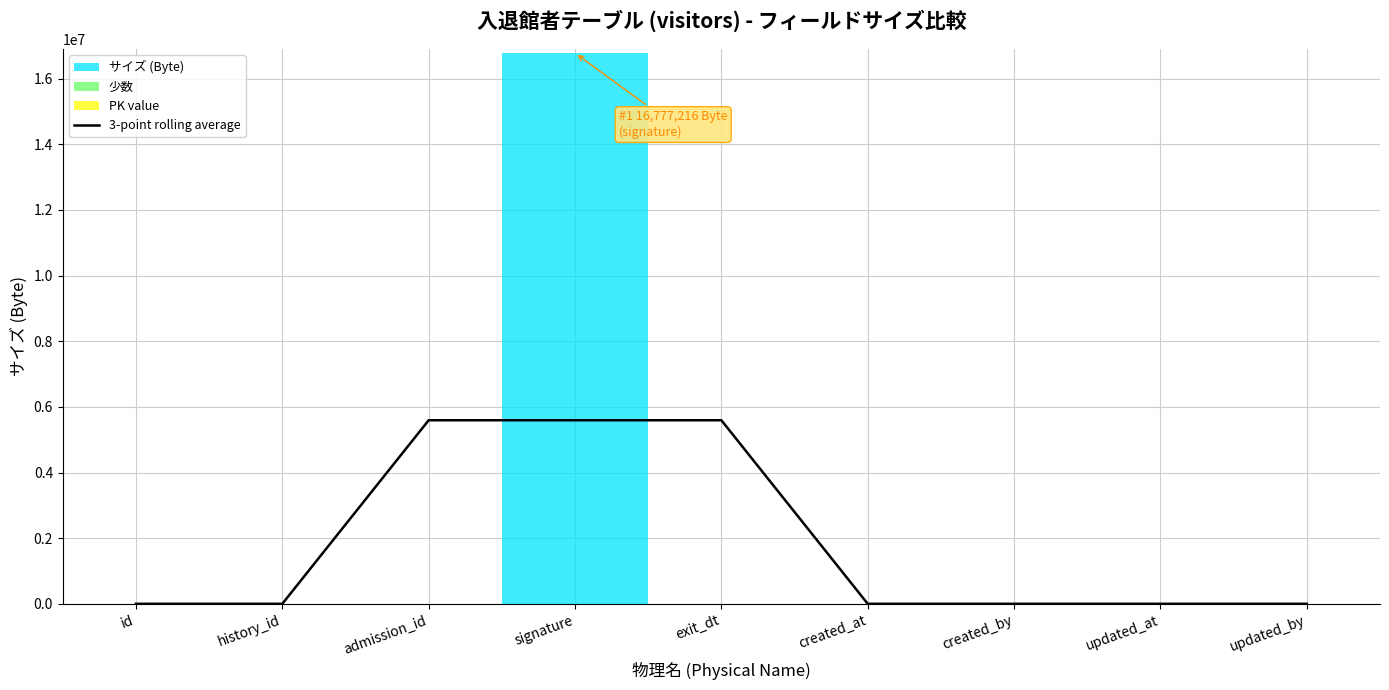

Reading left to right, extract all data points from this chart.

5.3	6.7	5592409.3	5592408.3	5592408.7	4.7	4.7	4.3	3.0